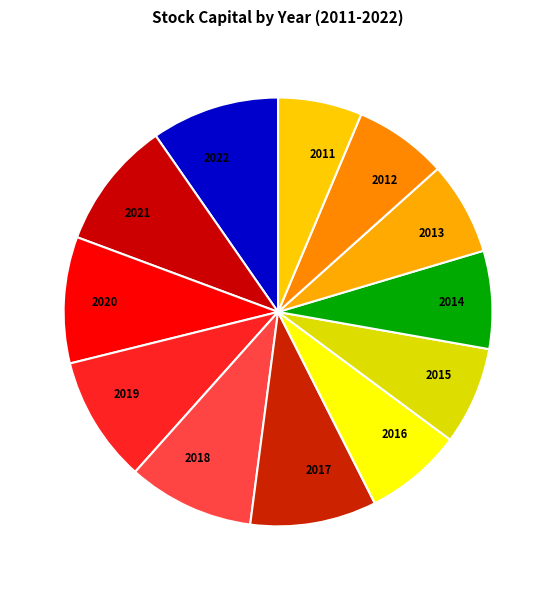

The 2012 slice represents 13% of the pie. True or false?

False